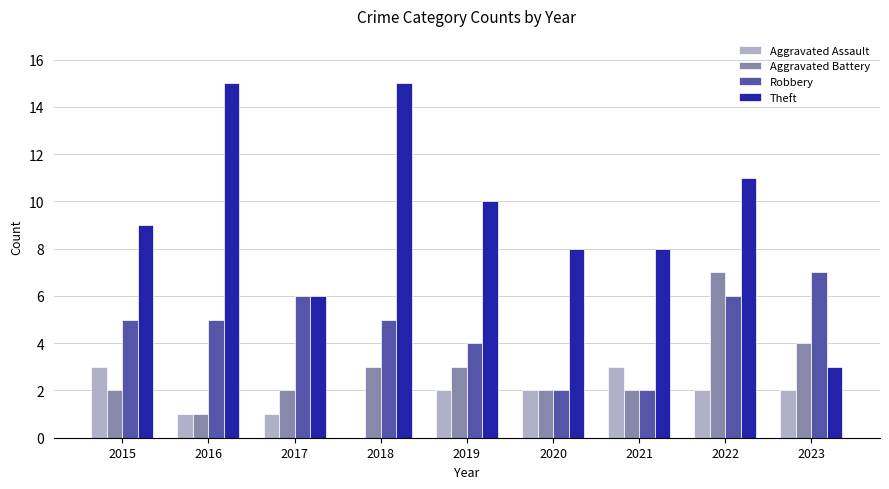

Reading right to left, extract all data points from this chart.

Aggravated Assault: 2	2	3	2	2	0	1	1	3
Aggravated Battery: 4	7	2	2	3	3	2	1	2
Robbery: 7	6	2	2	4	5	6	5	5
Theft: 3	11	8	8	10	15	6	15	9